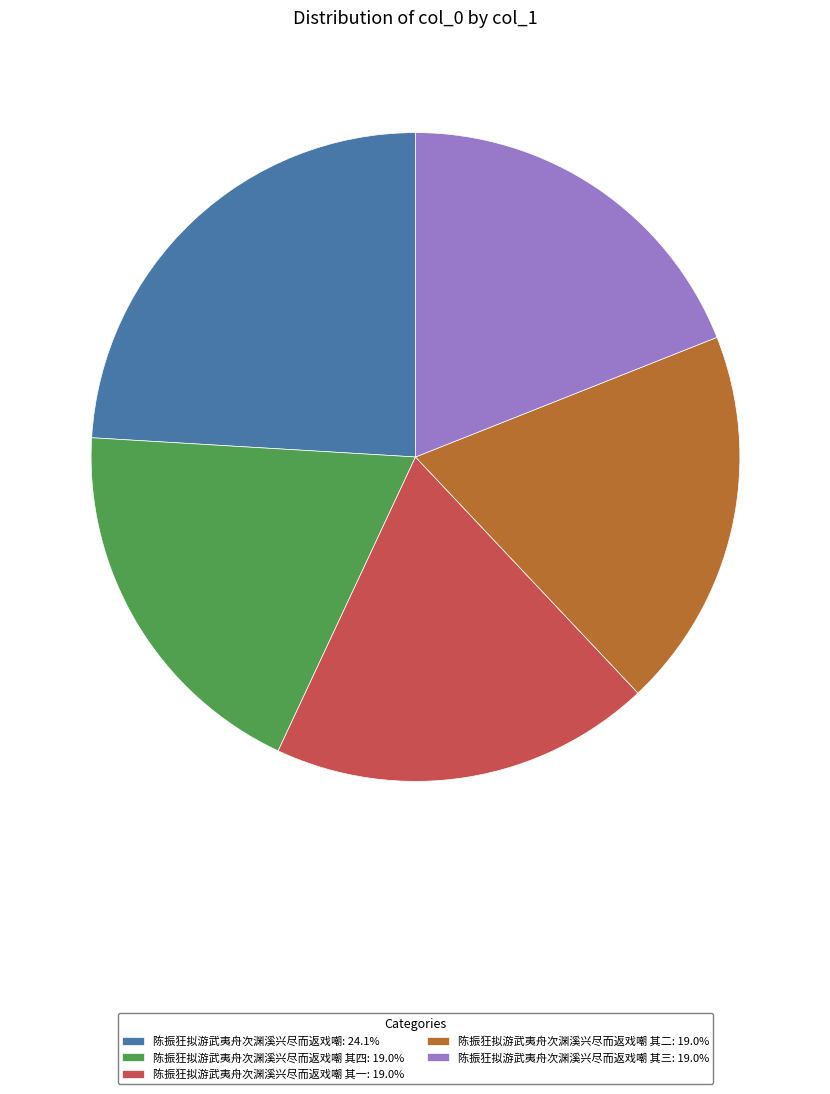

How many slices are in this pie chart?

5